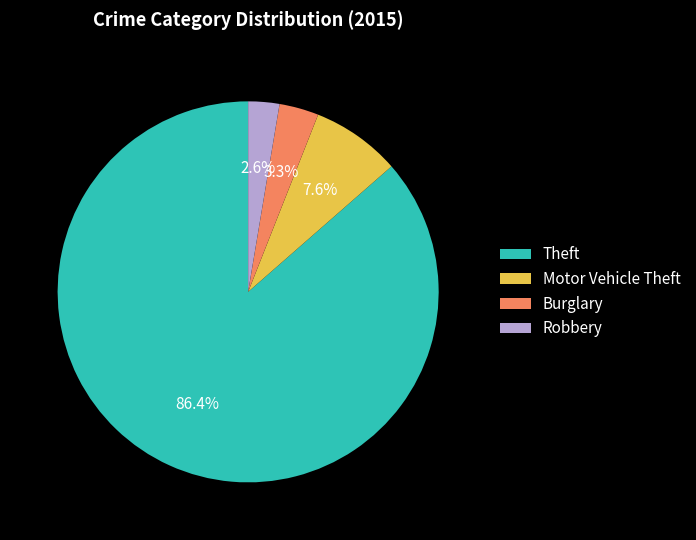

Rank the categories by value from lowest to highest.

Robbery, Burglary, Motor Vehicle Theft, Theft